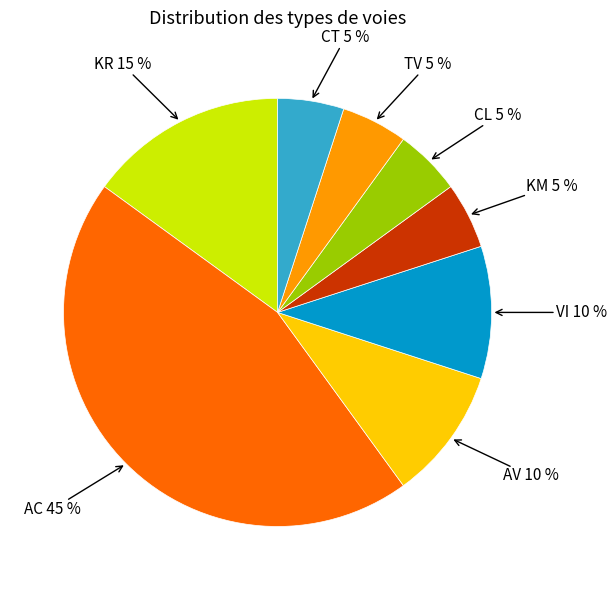

To the nearest percent, what is the difference between the largest and smallest slice percentages?

40%